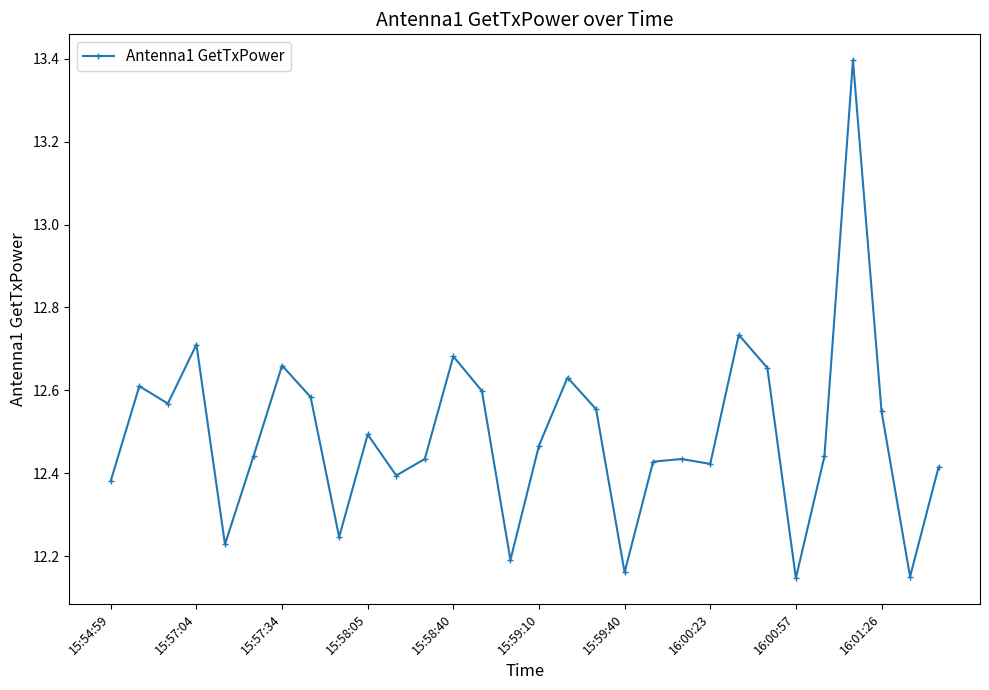

Does the chart display data point markers on the line(s)?

Yes